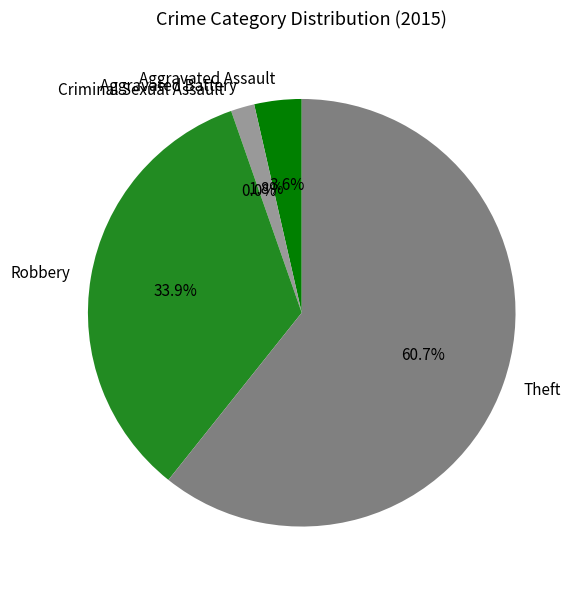

The Theft slice represents 68% of the pie. True or false?

False